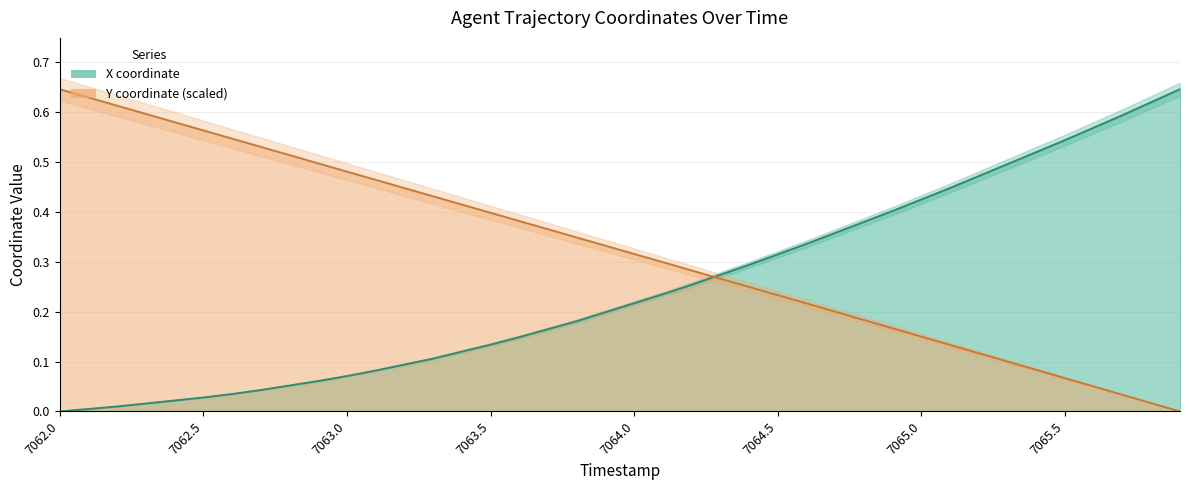

What is the sum of the Y values at 25 and 9?

0.7